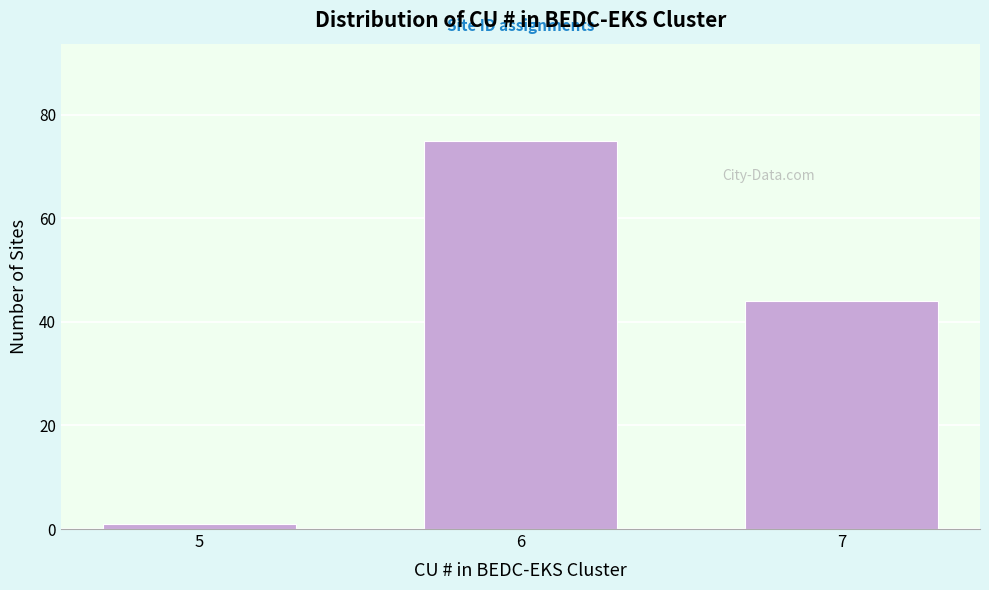

Reading left to right, what are all the values shown in this chart?

5=1	6=75	7=44